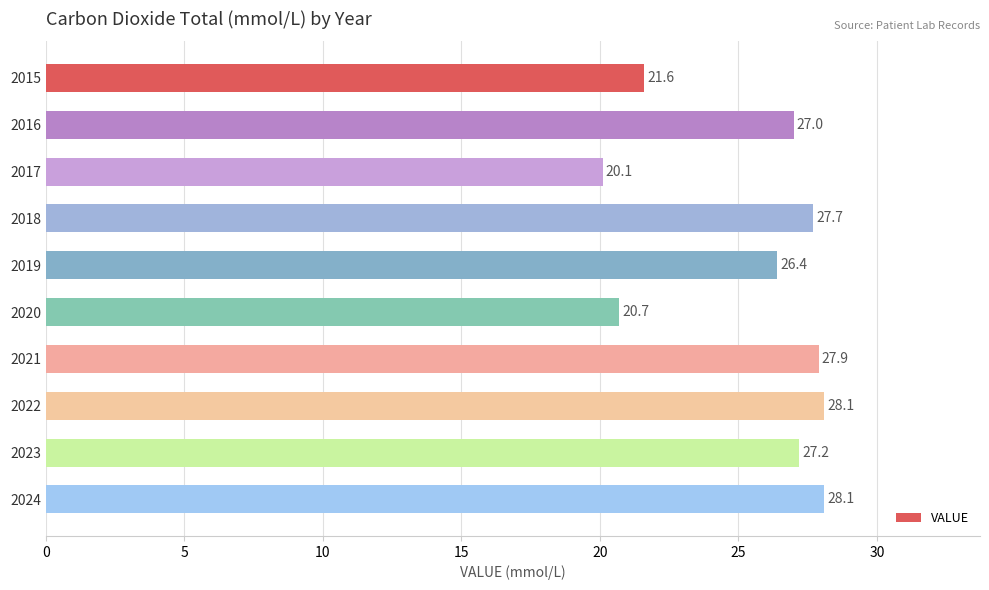

How many bars are there in total?

10